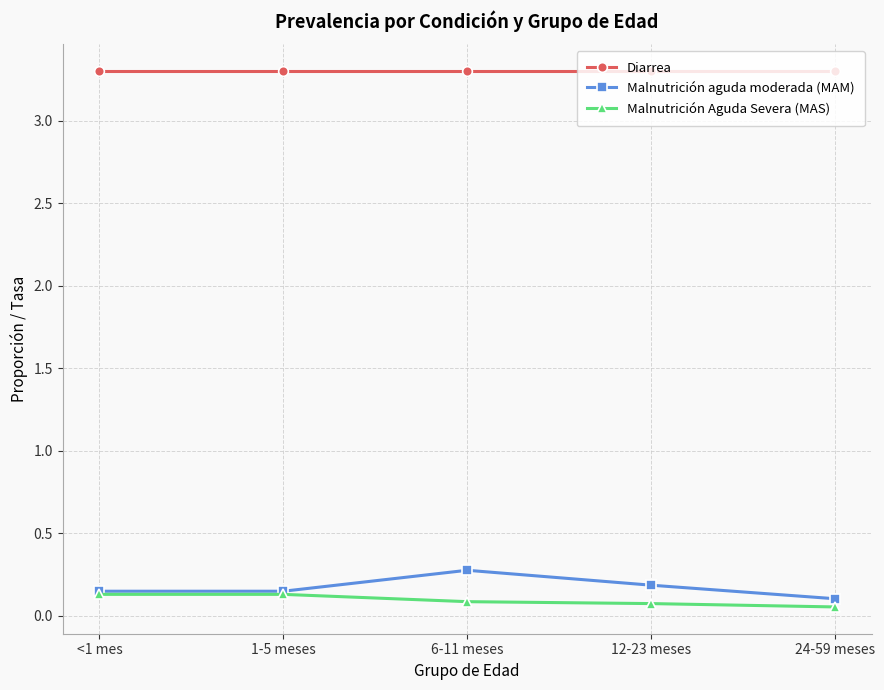

Which category has the highest value in the Malnutrición aguda moderada (MAM) series?

6-11 meses